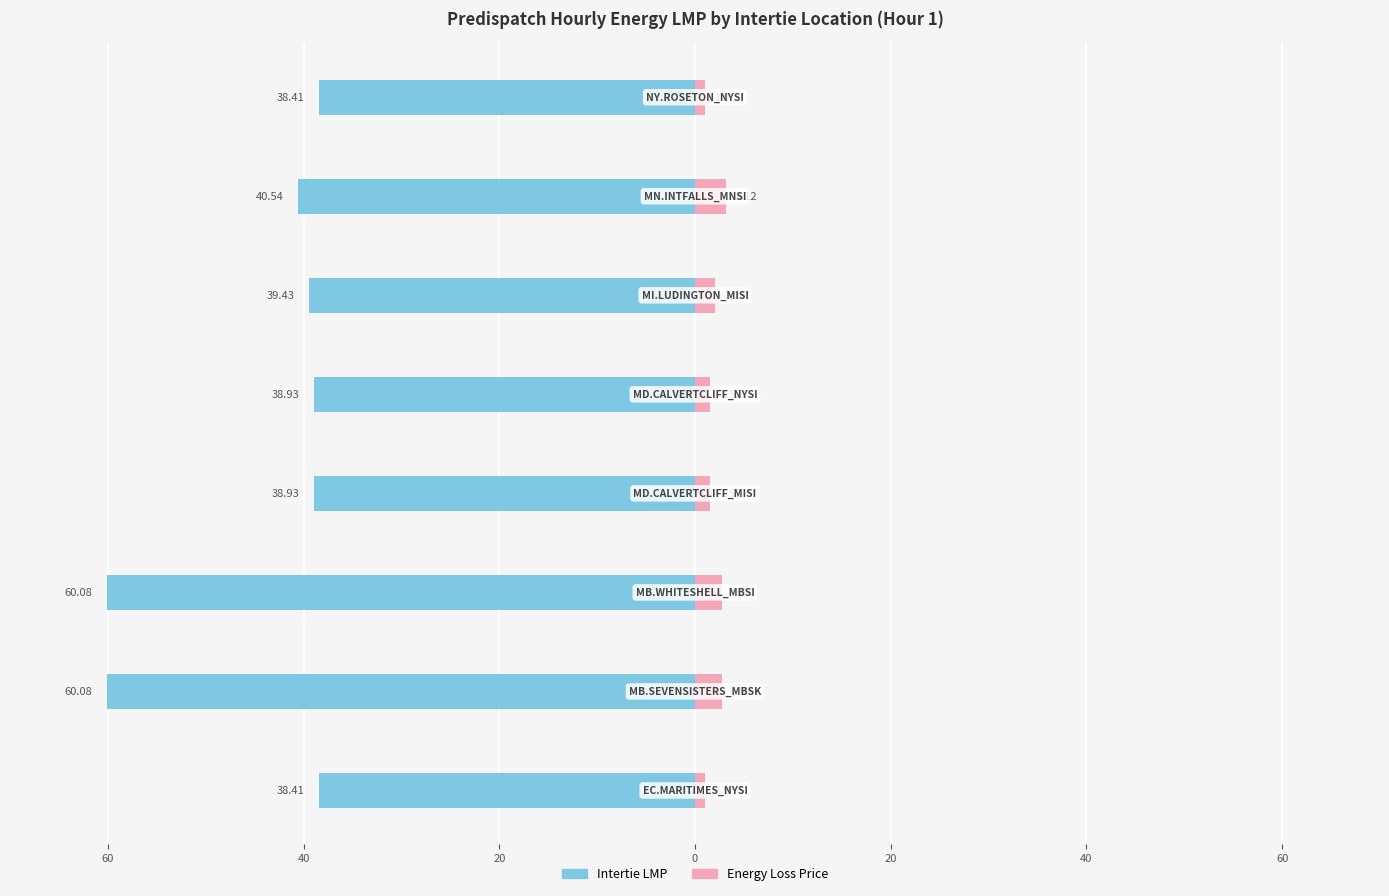

Reading right to left, what are all the values shown in this chart?

Intertie LMP: 60=-38.4	40=-40.5	20=-39.4	0=-38.9	20=-38.9	40=-60.1	60=-60.1	80=-38.4
Energy Loss Price: 60=1.0	40=3.1	20=2.0	0=1.5	20=1.5	40=2.8	60=2.8	80=1.0